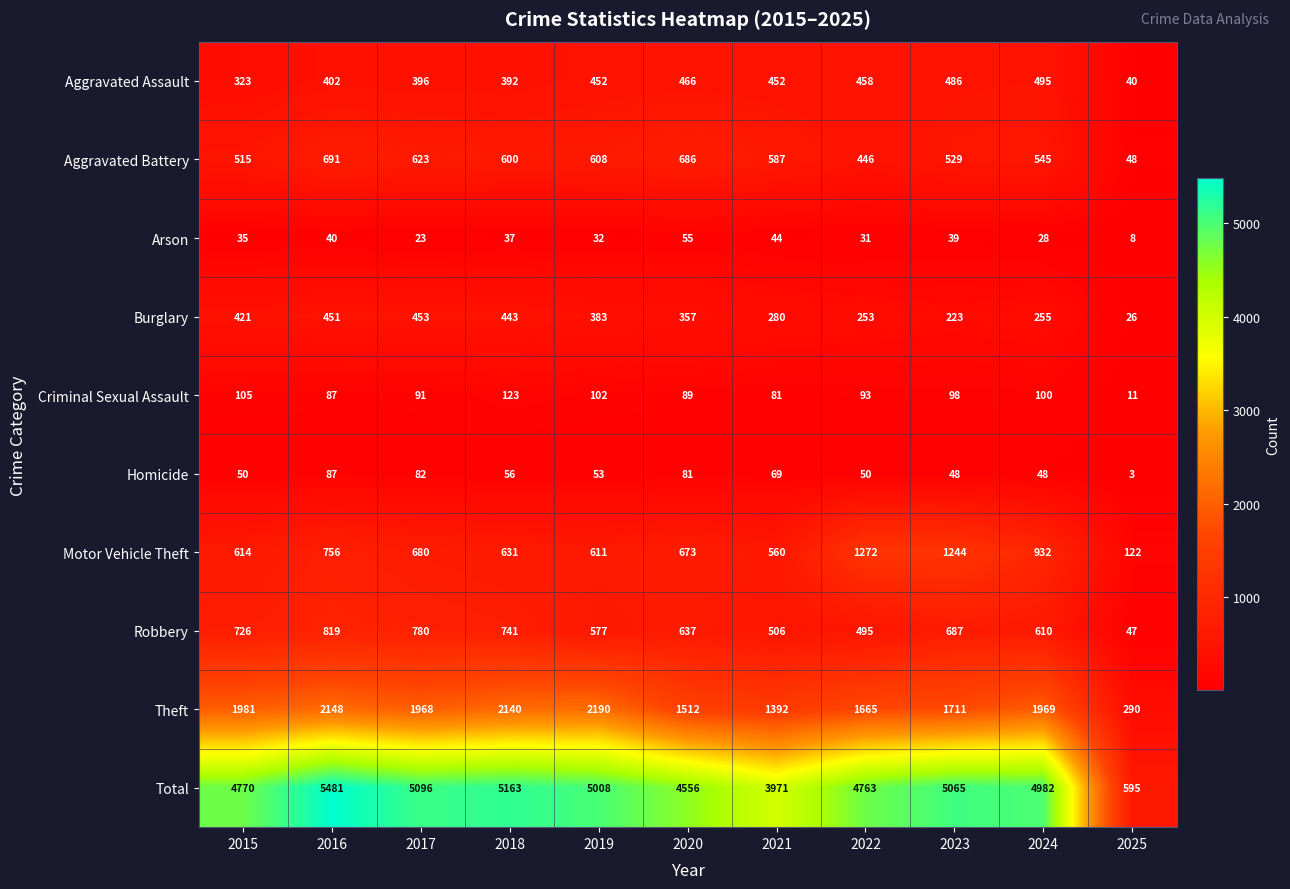

Where does the Homicide series first go above 53?

2016